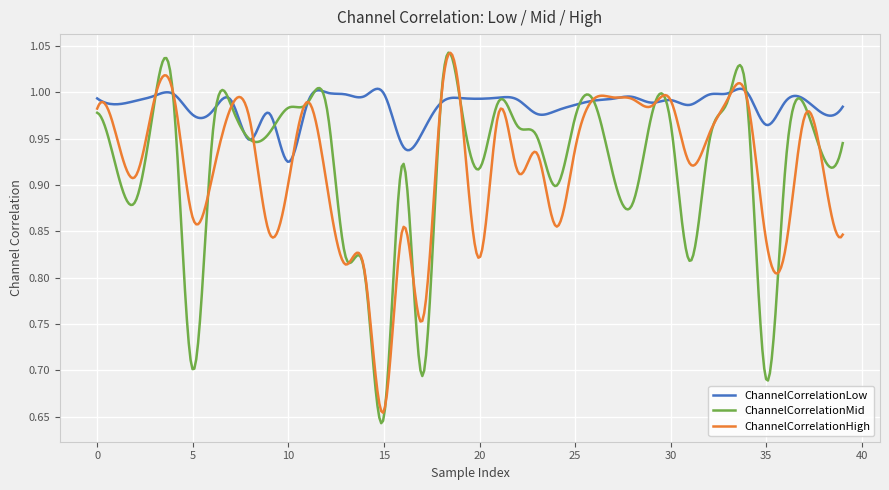

Which series has the largest range (max minus min)?

ChannelCorrelationMid